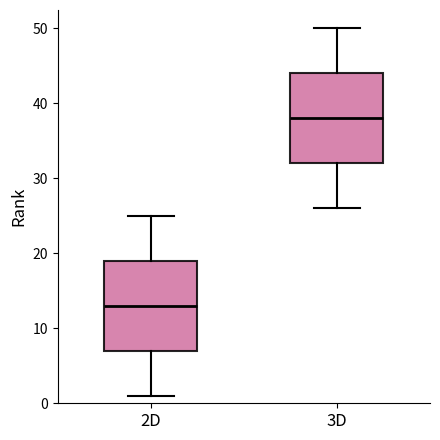

Reading left to right, read every box against the y-axis: the position of its median line, the range the box covers, and the ends of its whiskers. The values are not printed on the chart, so give them approximately, as read against the axis.

2D: median 13, box 7 to 19, whiskers 1 to 25
3D: median 38, box 32 to 44, whiskers 26 to 50